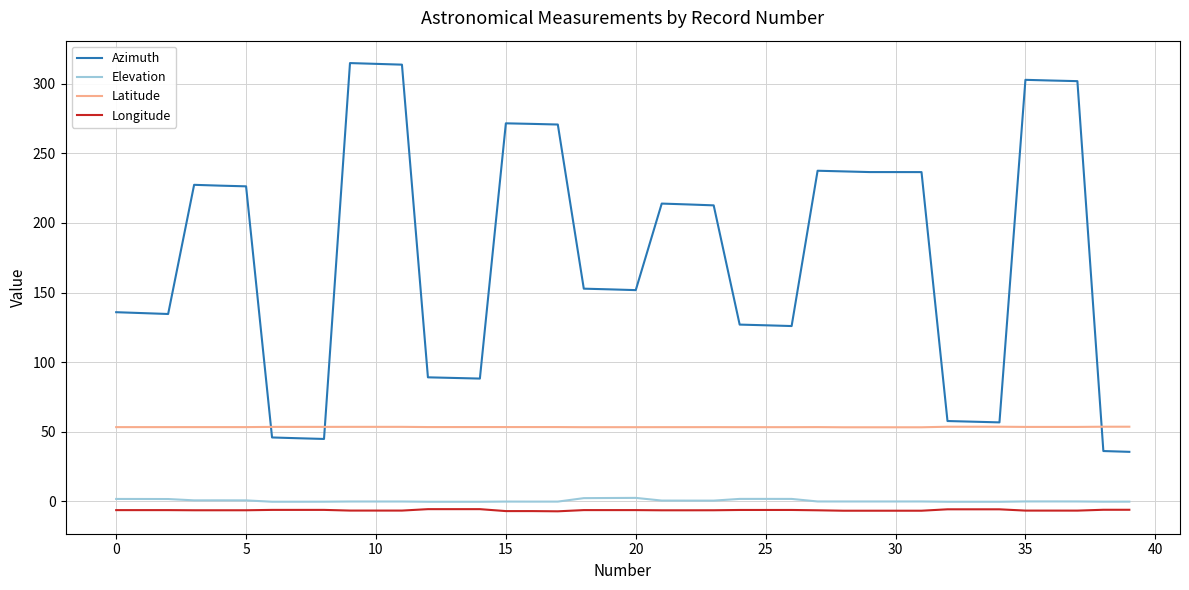

True or false: Longitude and Azimuth cross at least once.

False